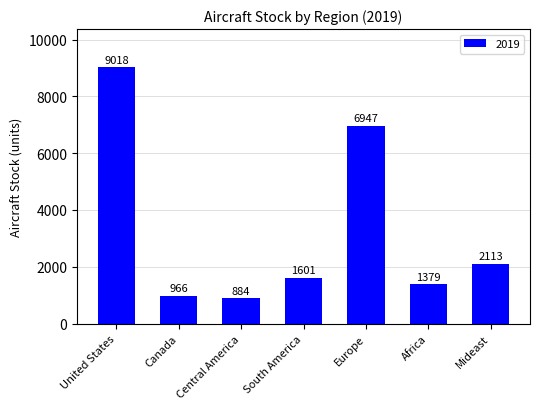

What is the change in value from United States to Canada?

-8052.0